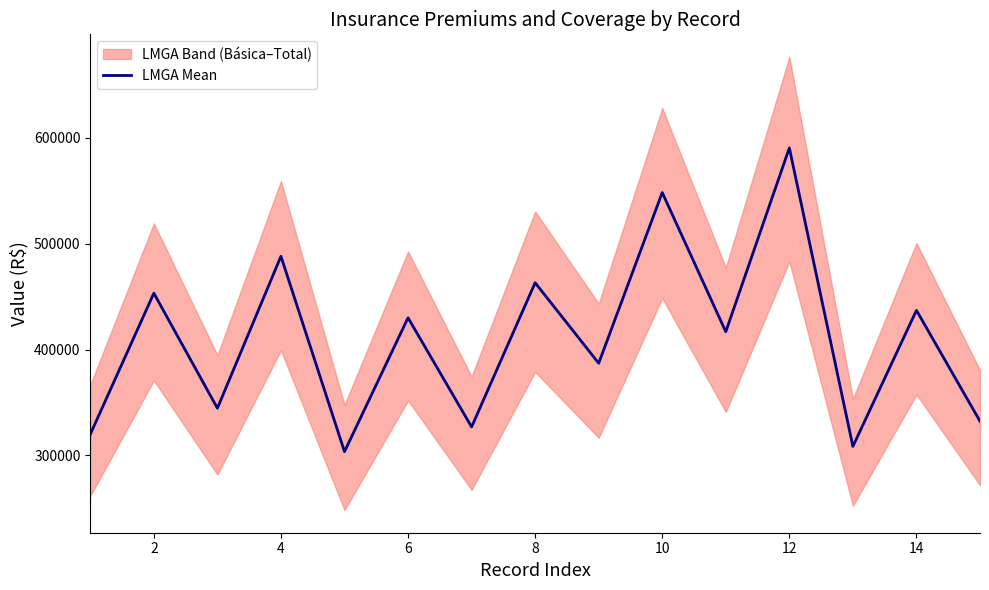

The value of LMGA Mean at 6 is 730195.4. True or false?

False